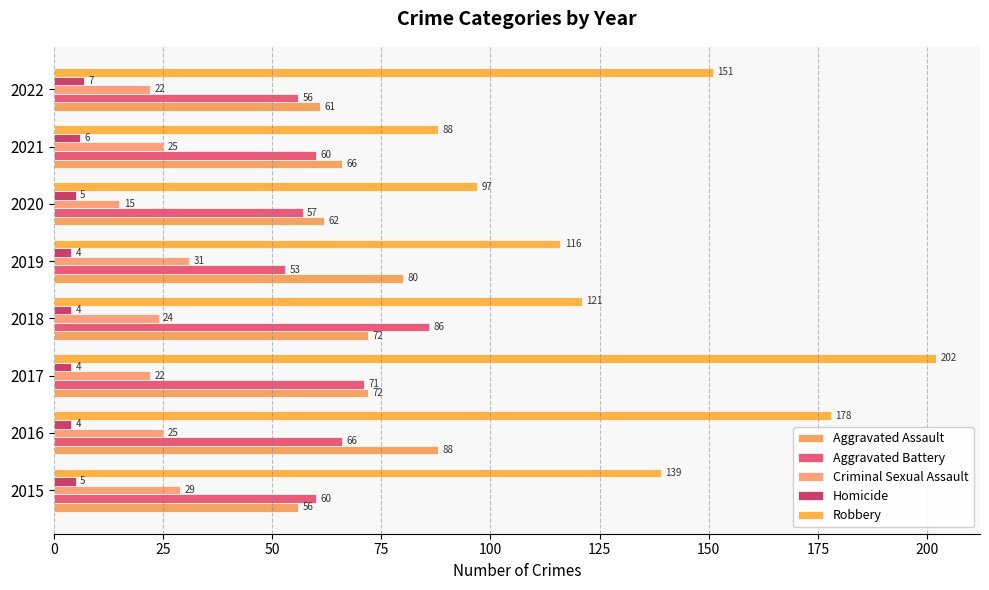

How many values in the Criminal Sexual Assault series are below 25?

4